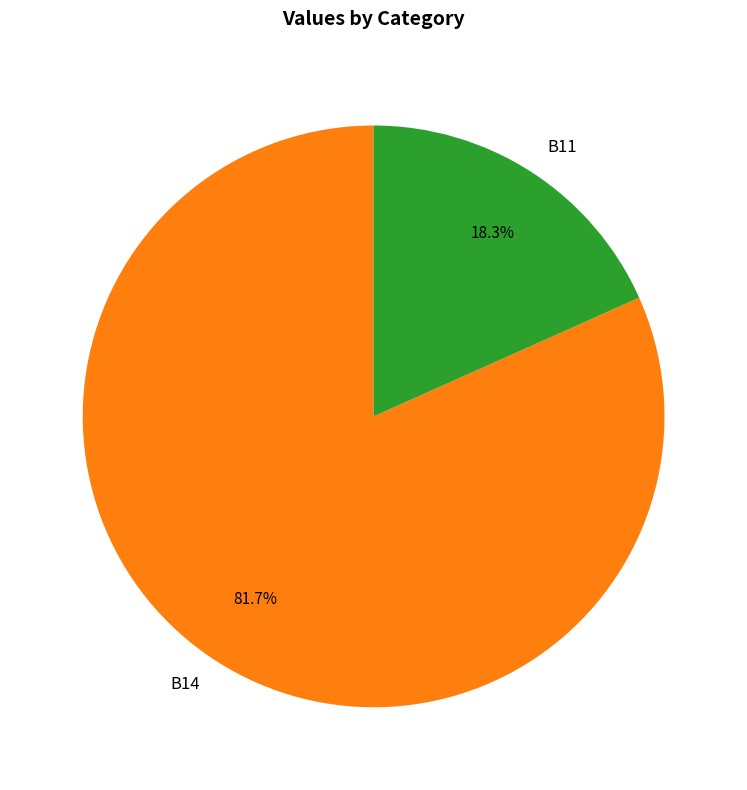

Which slice represents more than half of the pie?

B14